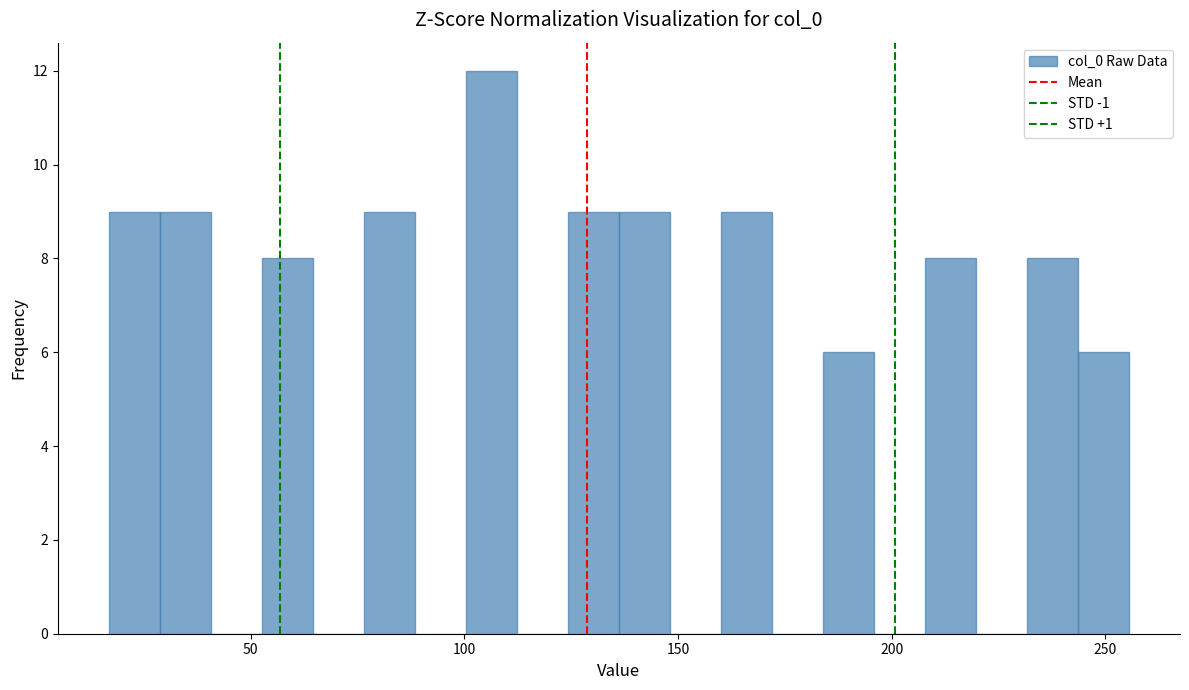

Around what value on the x-axis is the tallest bar? Give the approximate position of its centre, as read against the axis.

105